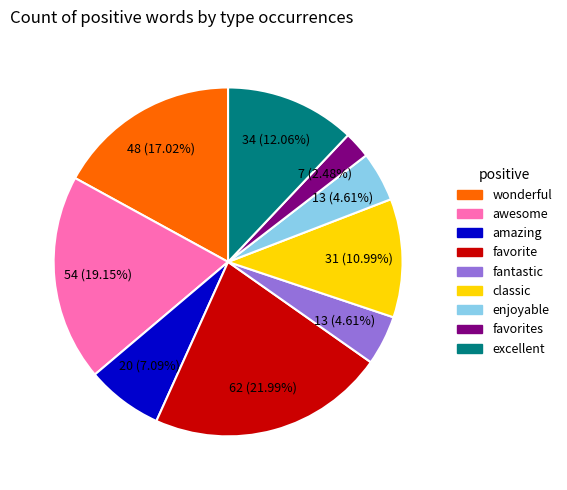

Is there any slice that represents more than half of the pie?

No